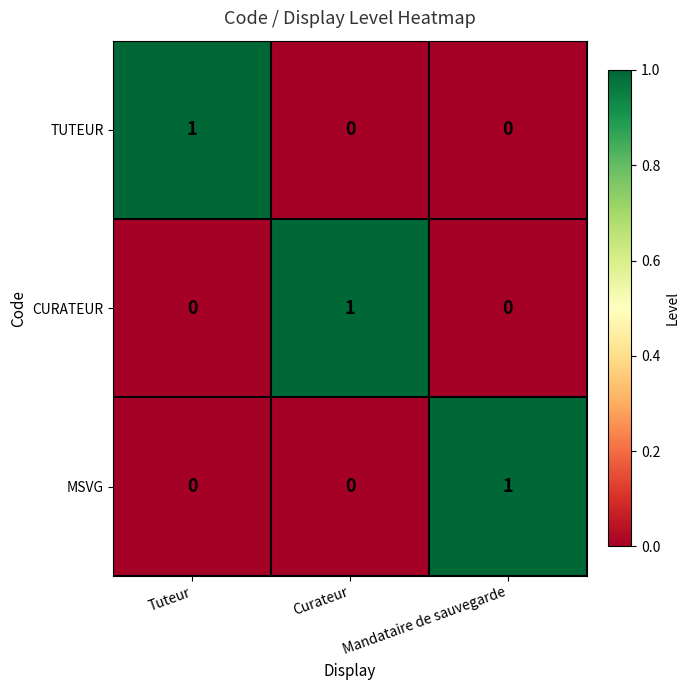

Reading right to left, extract all data points from this chart.

TUTEUR: 0	0	1
CURATEUR: 0	1	0
MSVG: 1	0	0